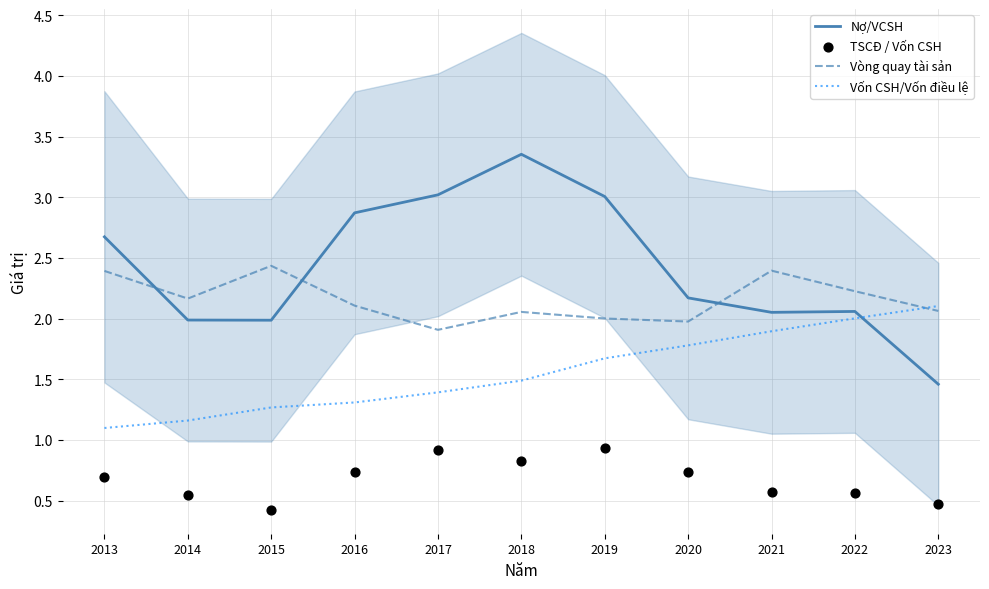

At which category is the sum across all series the highest?

2018